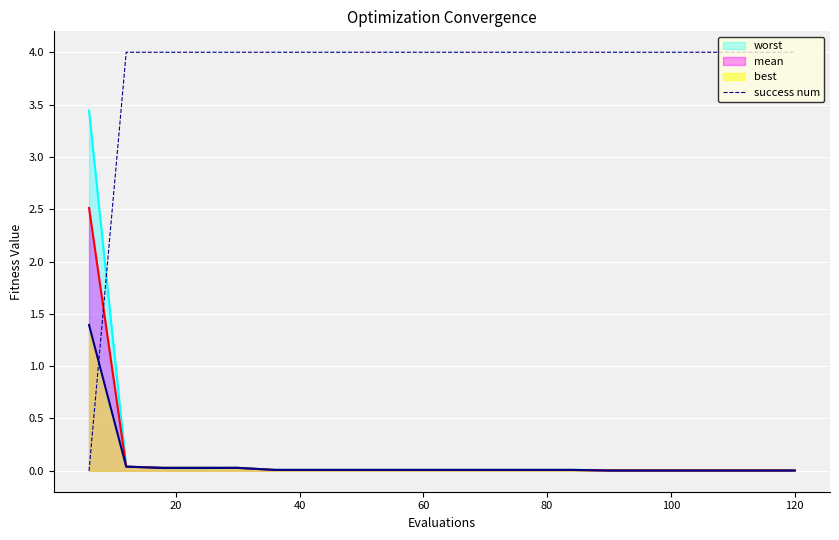

After their last crossing, which series has the higher values: best or success num?

success num